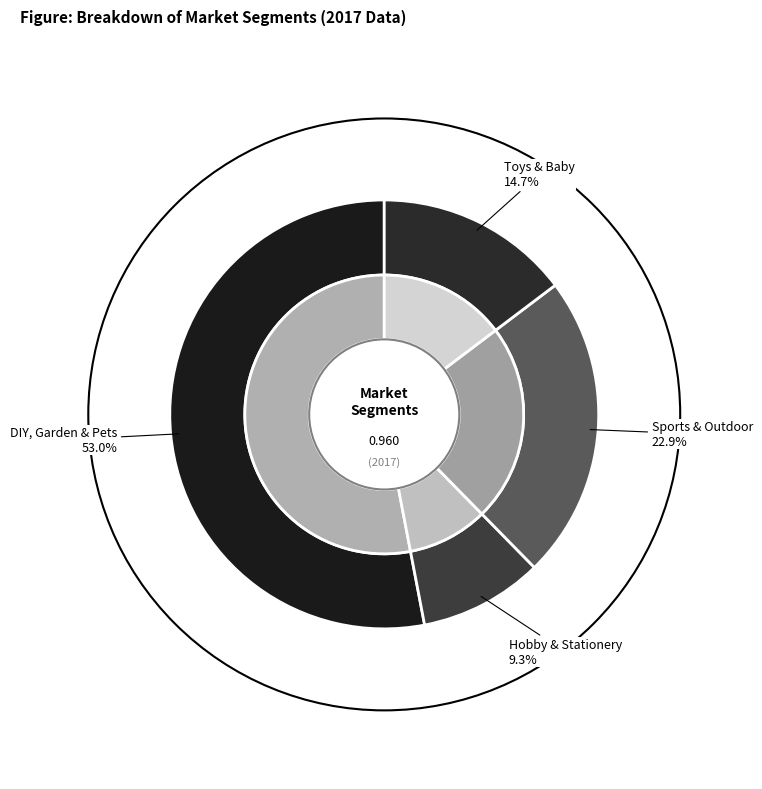

How many segments does this pie chart have?

4